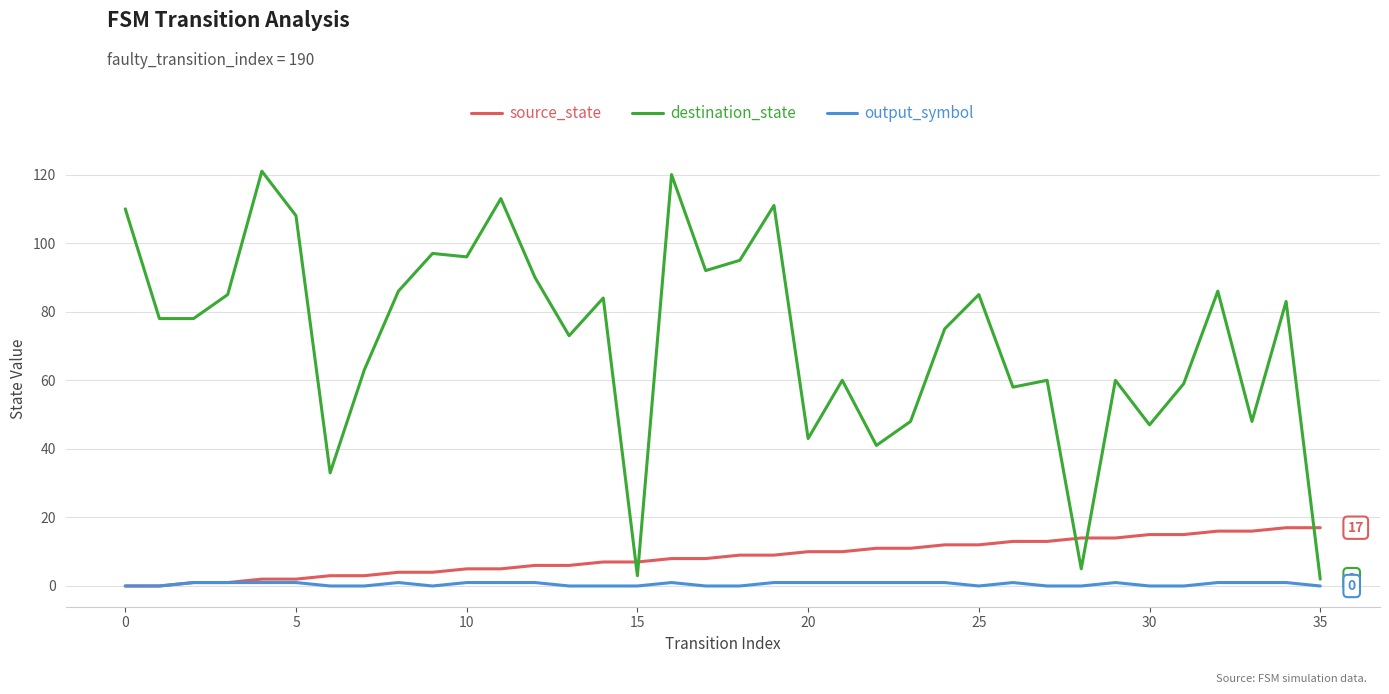

What is the maximum value shown in the chart?

121